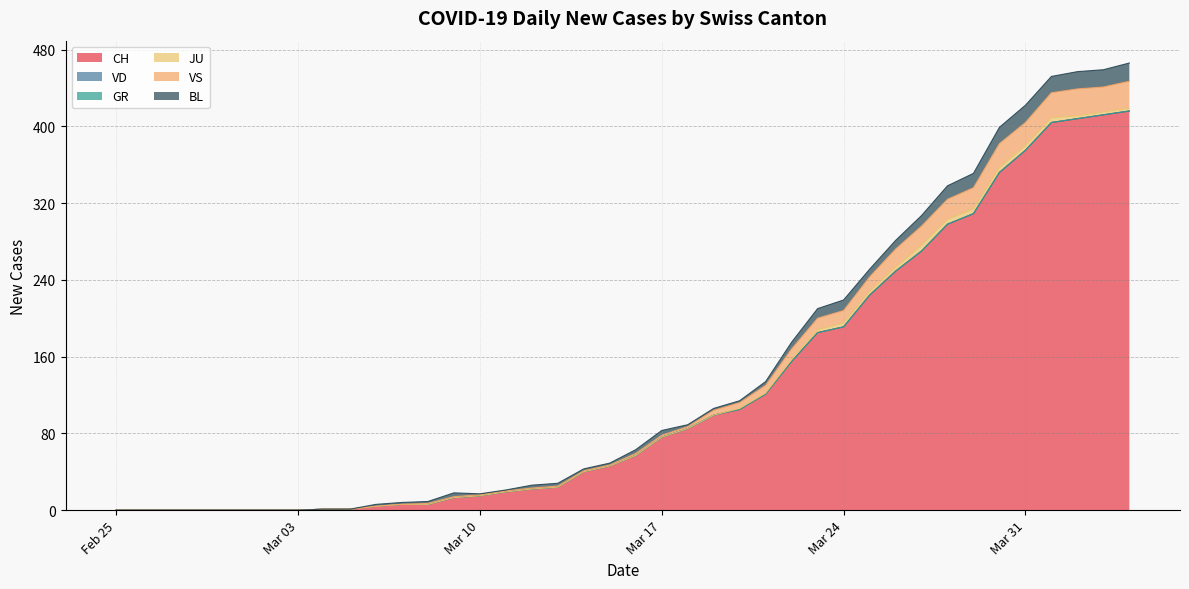

What is the greatest value displayed?

416